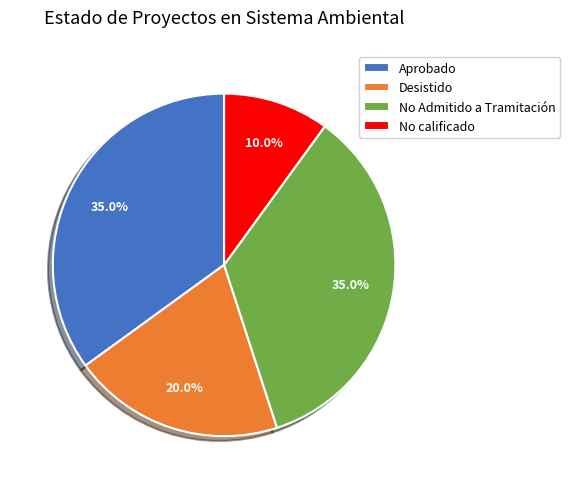

What is the smallest slice in the pie chart?

No calificado